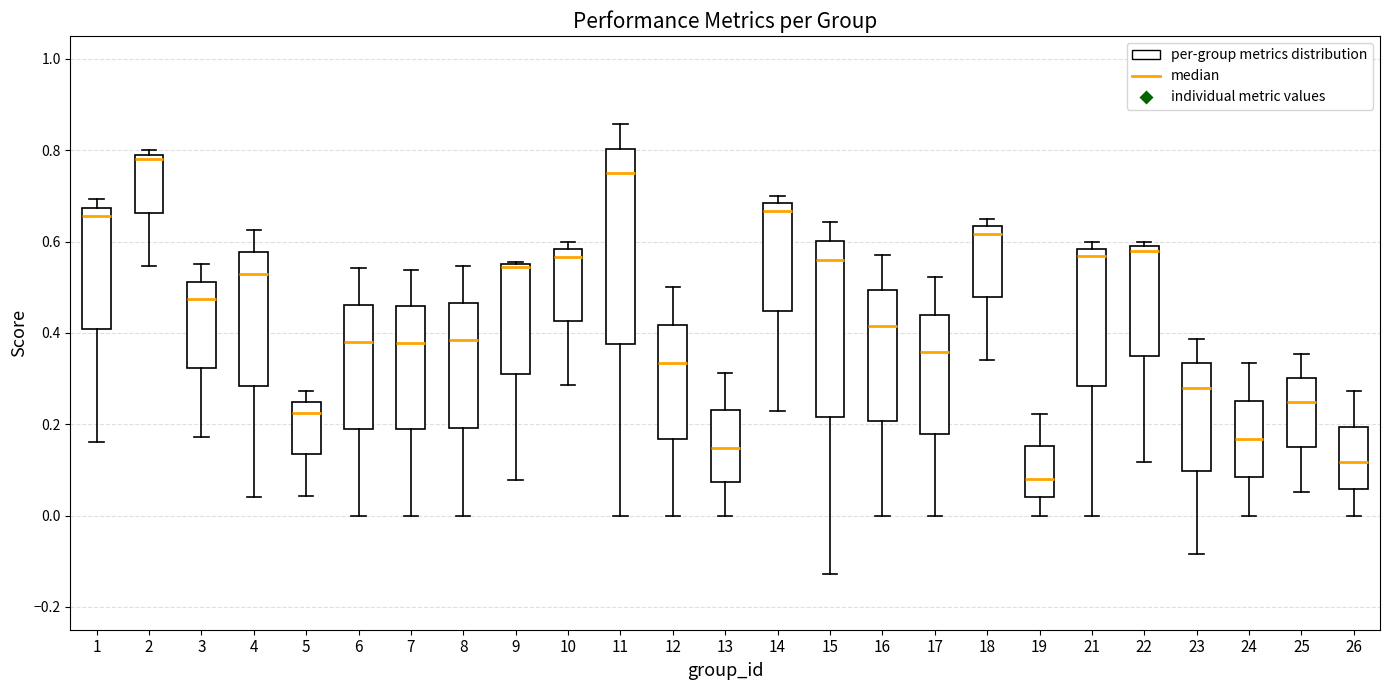

Reading left to right, read every box against the y-axis: the position of its median line, the range the box covers, and the ends of its whiskers. The values are not printed on the chart, so give them approximately, as read against the axis.

1: median 0.66, box 0.40 to 0.68, whiskers 0.16 to 0.70
2: median 0.78, box 0.66 to 0.80, whiskers 0.54 to 0.80 (just above the box's upper edge)
3: median 0.48, box 0.32 to 0.52, whiskers 0.18 to 0.56
4: median 0.52, box 0.28 to 0.58, whiskers 0.04 to 0.62
5: median 0.22, box 0.14 to 0.24, whiskers 0.04 to 0.28
6: median 0.38, box 0.20 to 0.46, whiskers 0.00 to 0.54
7: median 0.38, box 0.18 to 0.46, whiskers 0.00 to 0.54
8: median 0.38, box 0.20 to 0.46, whiskers 0.00 to 0.54
9: median 0.54, box 0.32 to 0.54, whiskers 0.08 to 0.56
10: median 0.56, box 0.42 to 0.58, whiskers 0.28 to 0.60
11: median 0.76, box 0.38 to 0.80, whiskers 0.00 to 0.86
12: median 0.34, box 0.16 to 0.42, whiskers 0.00 to 0.50
13: median 0.14, box 0.08 to 0.24, whiskers 0.00 to 0.32
14: median 0.66, box 0.44 to 0.68, whiskers 0.22 to 0.70
15: median 0.56, box 0.22 to 0.60, whiskers -0.12 to 0.64
16: median 0.42, box 0.20 to 0.50, whiskers 0.00 to 0.58
17: median 0.36, box 0.18 to 0.44, whiskers 0.00 to 0.52
18: median 0.62, box 0.48 to 0.64, whiskers 0.34 to 0.66
19: median 0.08, box 0.04 to 0.16, whiskers 0.00 to 0.22
21: median 0.56, box 0.28 to 0.58, whiskers 0.00 to 0.60
22: median 0.58, box 0.34 to 0.60, whiskers 0.12 to 0.60 (just above the box's upper edge)
23: median 0.28, box 0.10 to 0.34, whiskers -0.08 to 0.38
24: median 0.16, box 0.08 to 0.26, whiskers 0.00 to 0.34
25: median 0.24, box 0.14 to 0.30, whiskers 0.06 to 0.36
26: median 0.12, box 0.06 to 0.20, whiskers 0.00 to 0.28